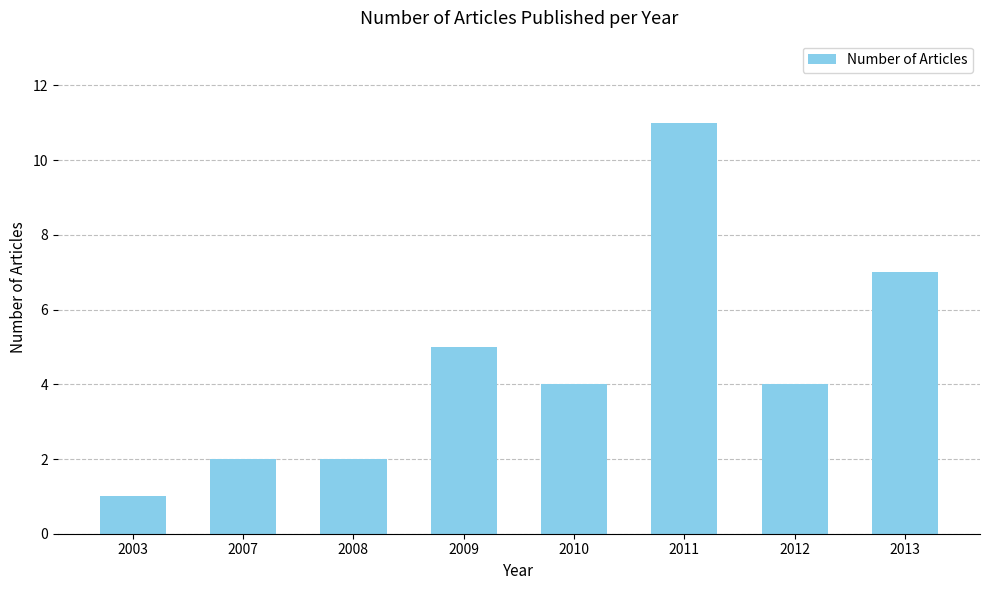

How many bars are there in total?

8